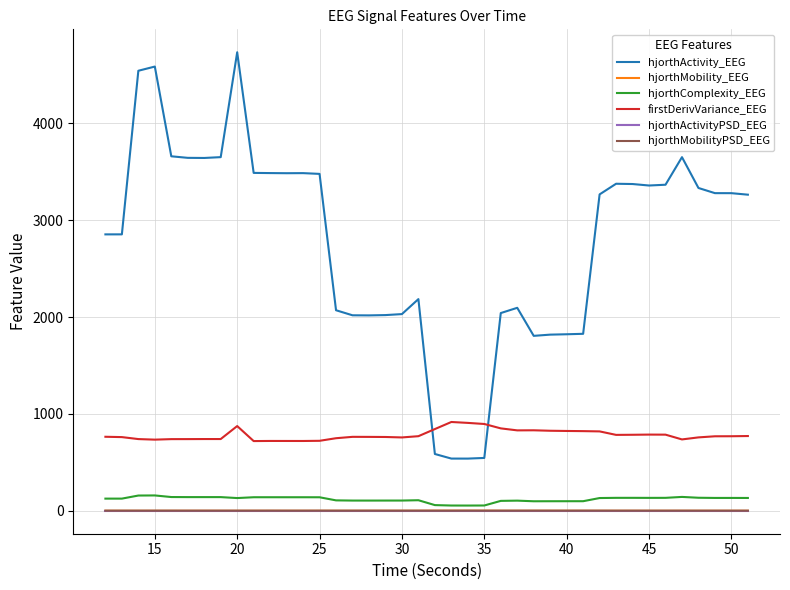

Which series has the largest range (max minus min)?

hjorthActivity_EEG